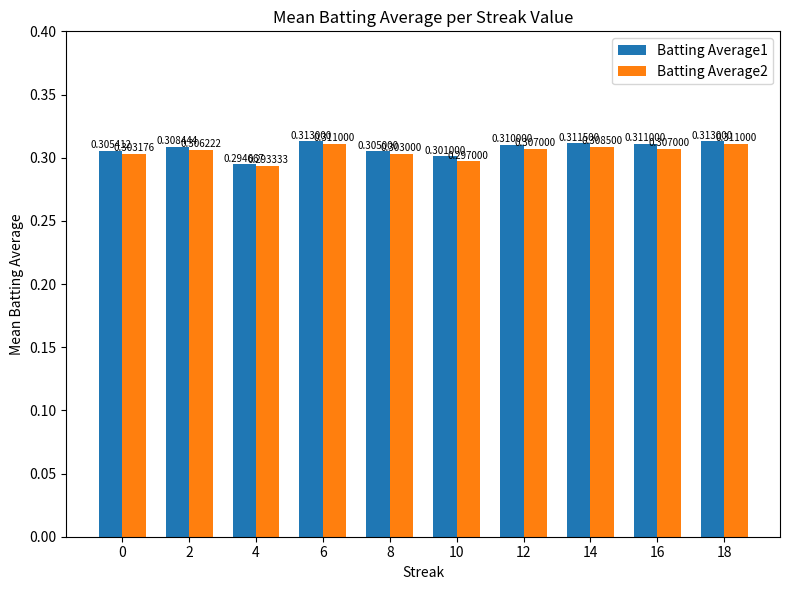

Is the value of Batting Average1 at 10 greater than the value of Batting Average2 at 0?

No